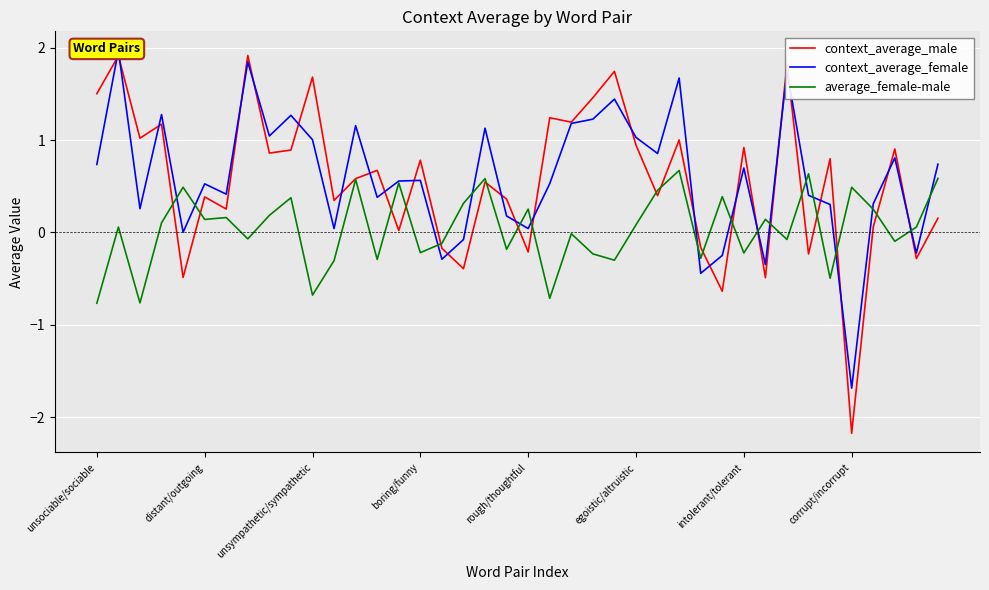

Reading left to right, what are all the values shown in this chart?

context_average_male: 1.5	1.9	1.0	1.2	-0.5	0.4	0.3	1.9	0.9	0.9	1.7	0.3	0.6	0.7	0.0	0.8	-0.2	-0.4	0.5	0.4	-0.2	1.2	1.2	1.5	1.7	0.9	0.4	1.0	-0.2	-0.6	0.9	-0.5	1.8	-0.2	0.8	-2.2	0.1	0.9	-0.3	0.2
context_average_female: 0.7	2.0	0.3	1.3	0.0	0.5	0.4	1.8	1.0	1.3	1.0	0.0	1.2	0.4	0.6	0.6	-0.3	-0.1	1.1	0.2	0.0	0.5	1.2	1.2	1.4	1.0	0.9	1.7	-0.4	-0.2	0.7	-0.3	1.7	0.4	0.3	-1.7	0.3	0.8	-0.2	0.7
average_female-male: -0.8	0.1	-0.8	0.1	0.5	0.1	0.2	-0.1	0.2	0.4	-0.7	-0.3	0.6	-0.3	0.5	-0.2	-0.1	0.3	0.6	-0.2	0.3	-0.7	-0.0	-0.2	-0.3	0.1	0.5	0.7	-0.3	0.4	-0.2	0.1	-0.1	0.6	-0.5	0.5	0.3	-0.1	0.1	0.6